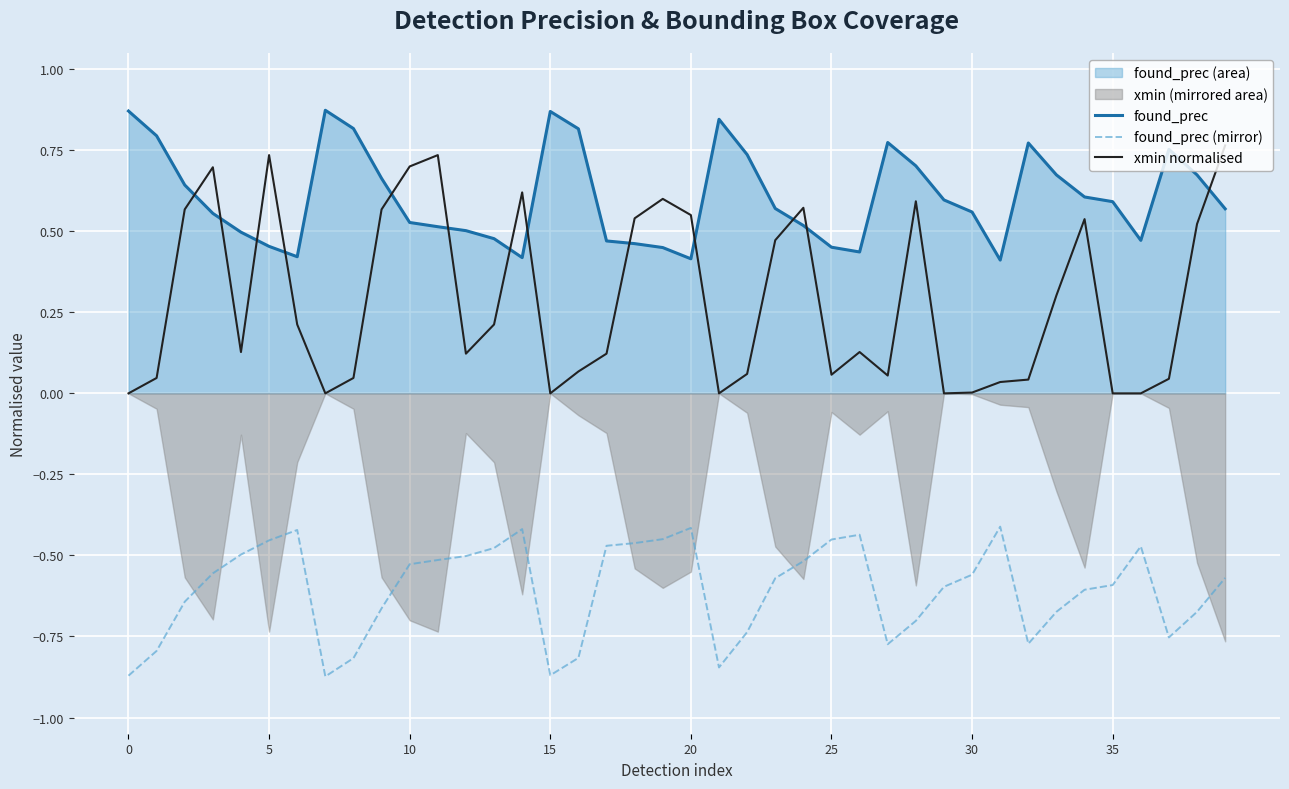

True or false: found_prec (mirror) and xmin normalised intersect in this chart.

False